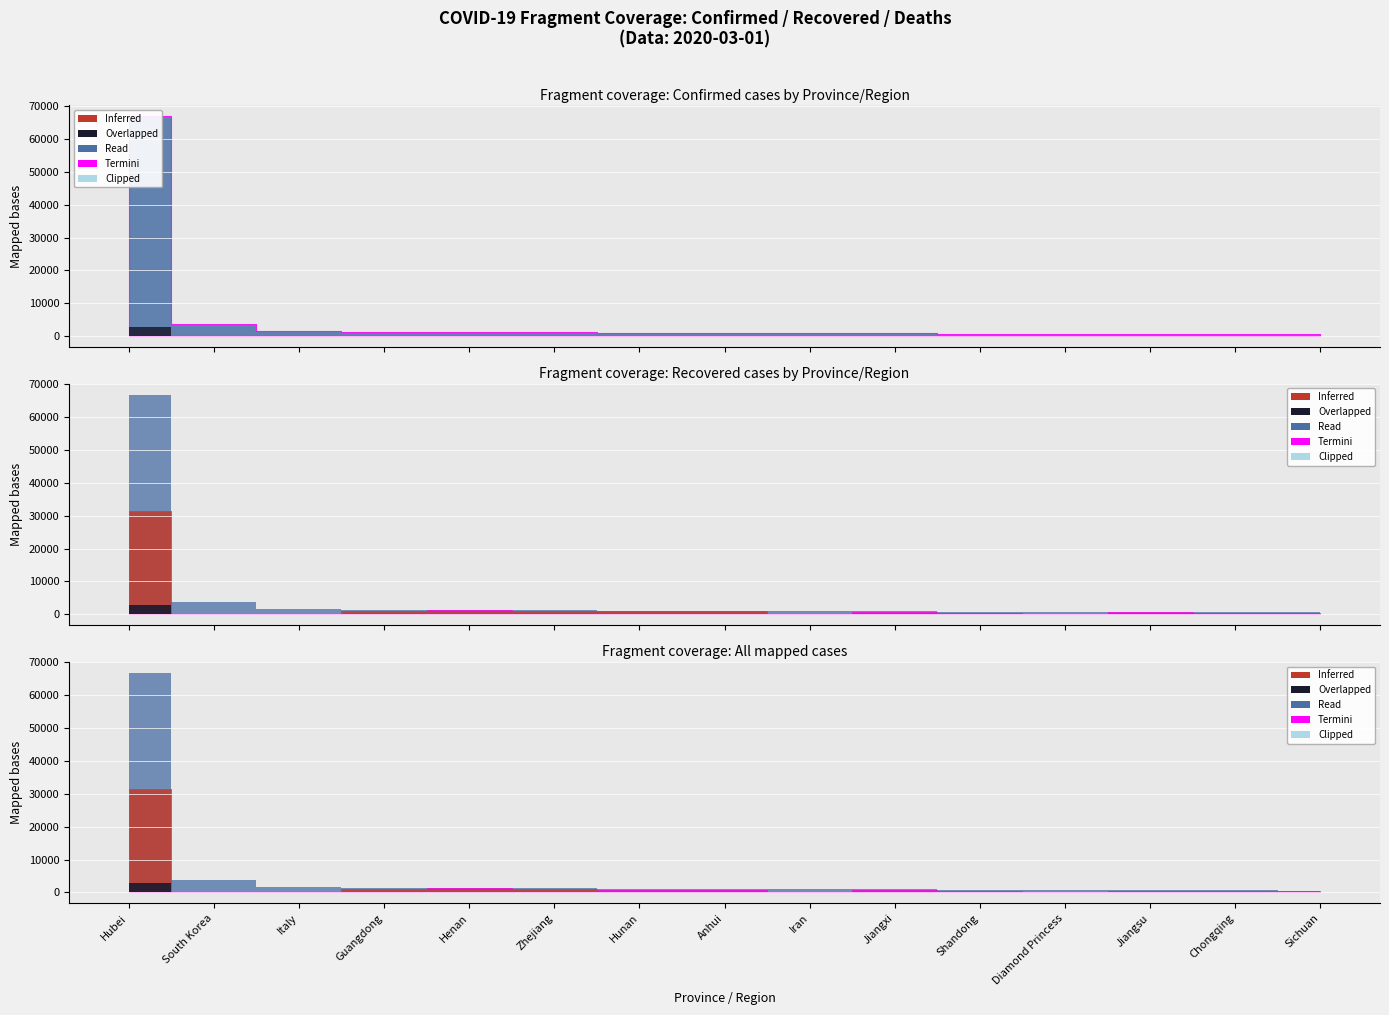

At which category is the sum across all series the highest?

Hubei